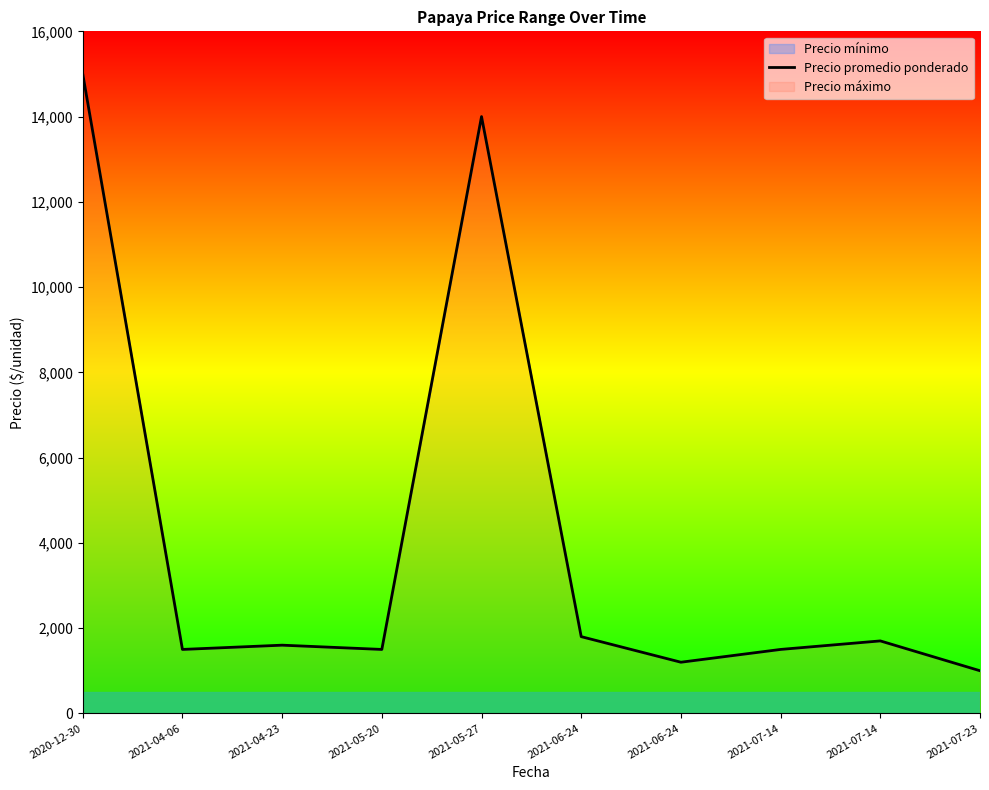

What is the maximum value shown in the chart?

15000